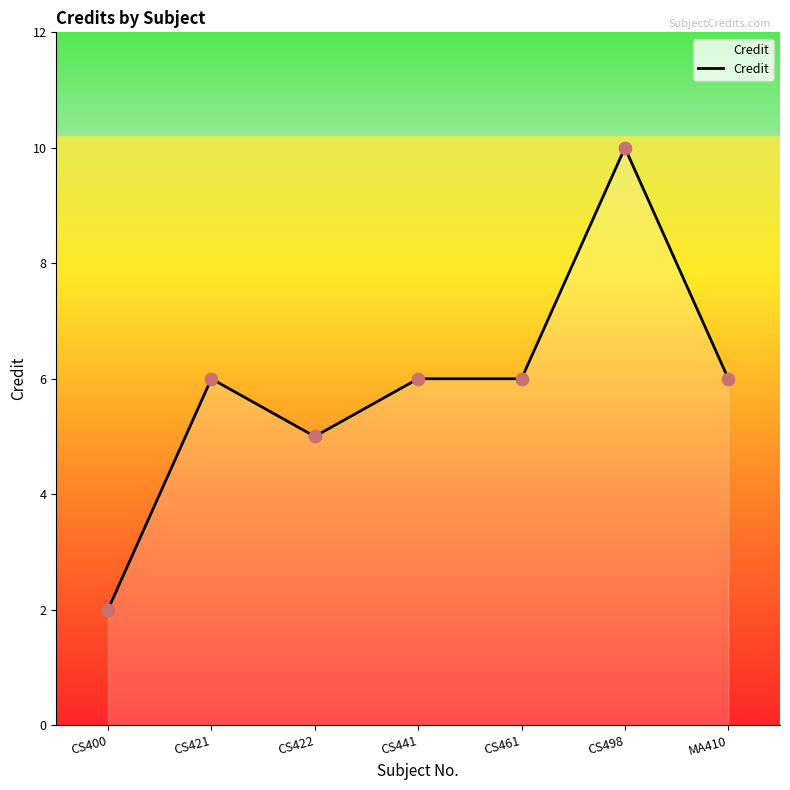

What is the change in value from CS400 to CS441?

+4